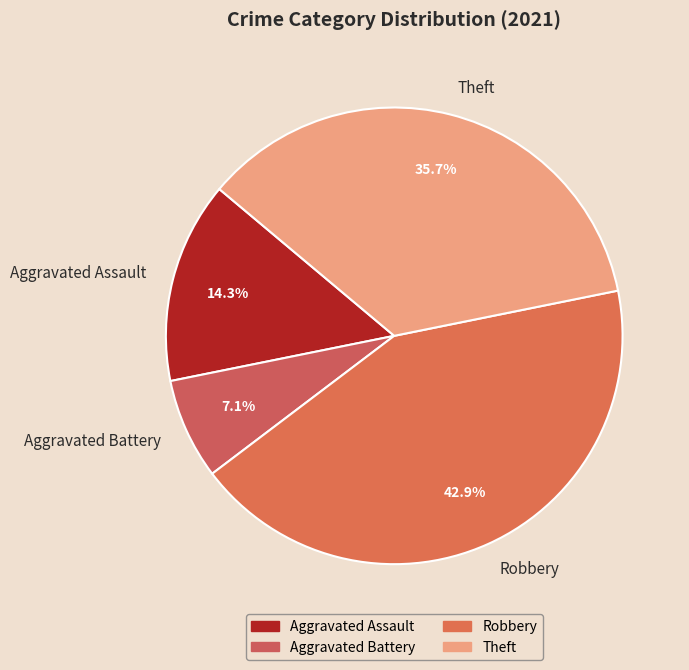

The Aggravated Battery slice represents 7% of the pie. True or false?

True